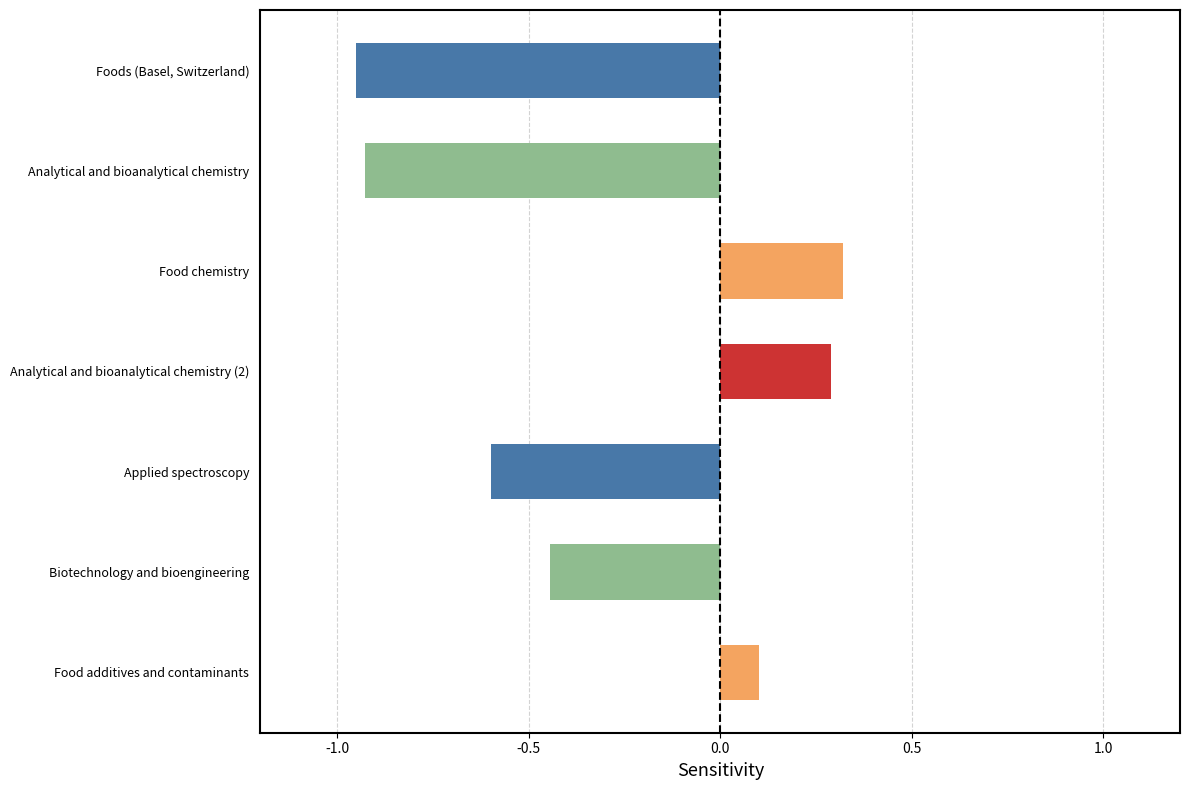

What is the sum of the values at Food chemistry and Analytical and bioanalytical chemistry?

-0.6